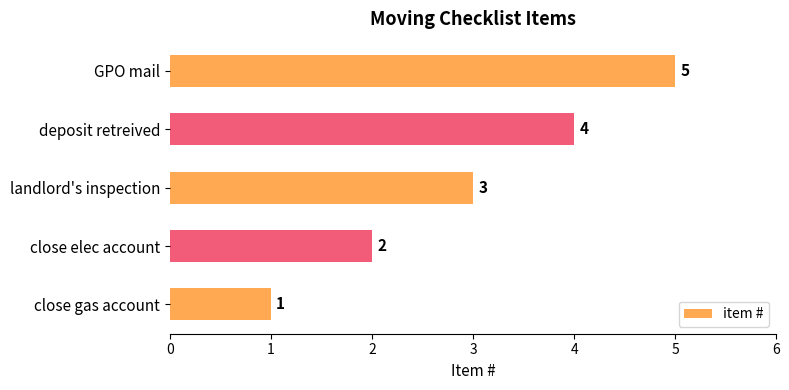

Rank the categories by value from lowest to highest.

close gas account, close elec account, landlord's inspection, deposit retreived, GPO mail